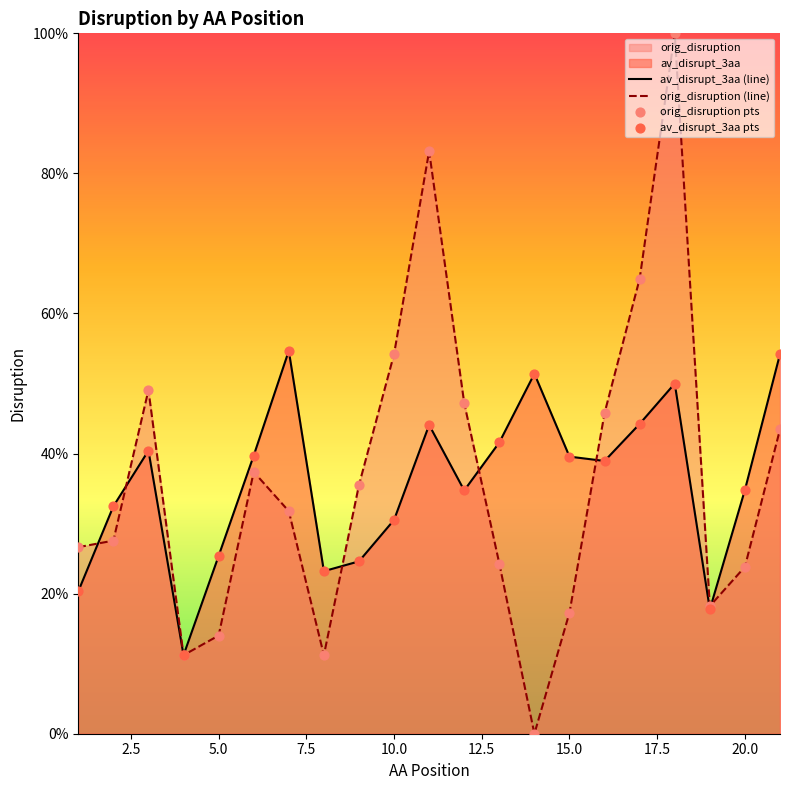

At how many categories does at least one series exceed 0?

21